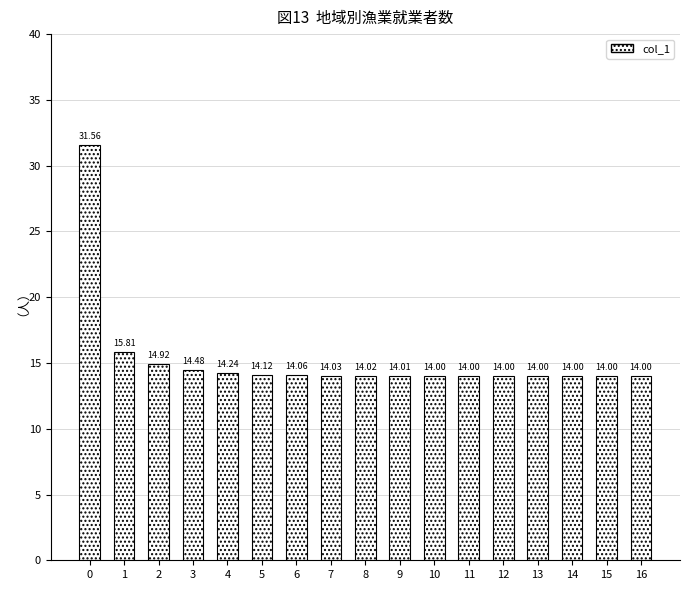

What is the sum of all values?

259.3